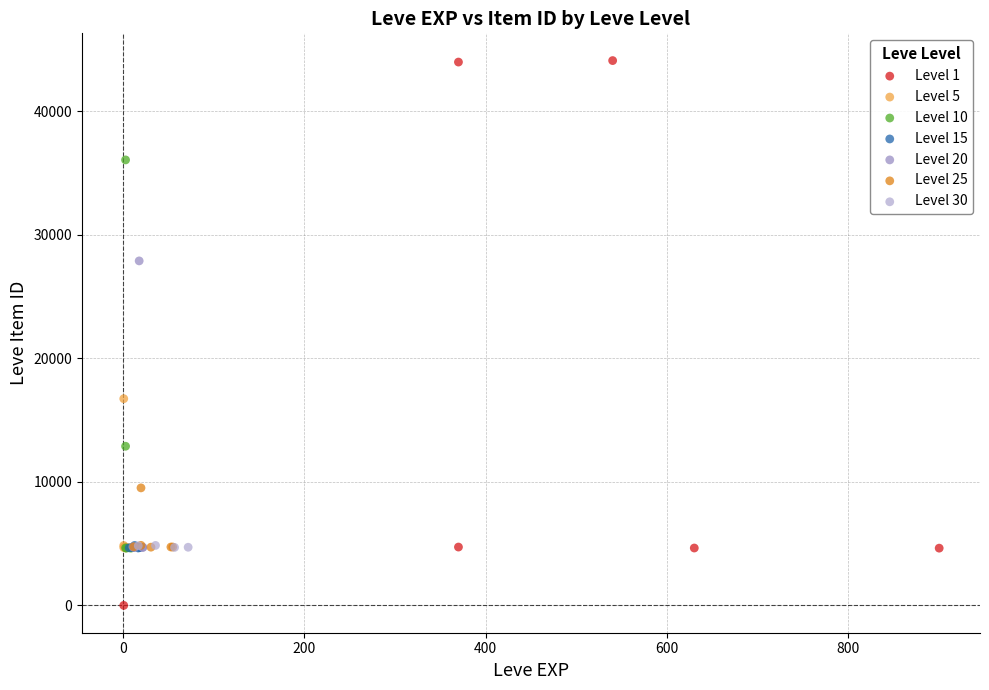

Which series has the largest Y range (max minus min)?

Level 1